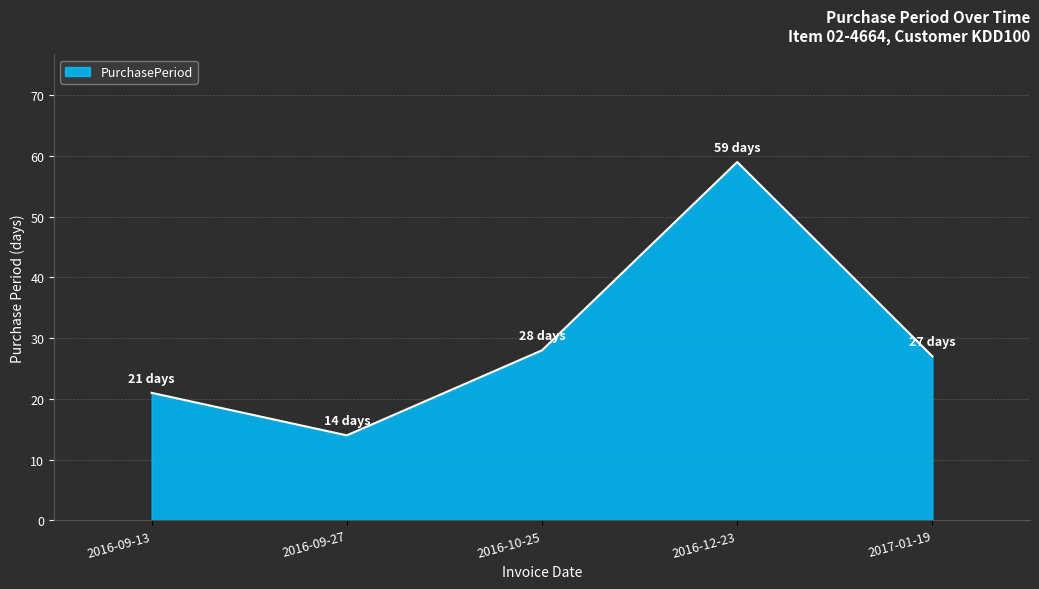

List the labels in order of value, largest first.

2016-12-23, 2016-10-25, 2017-01-19, 2016-09-13, 2016-09-27